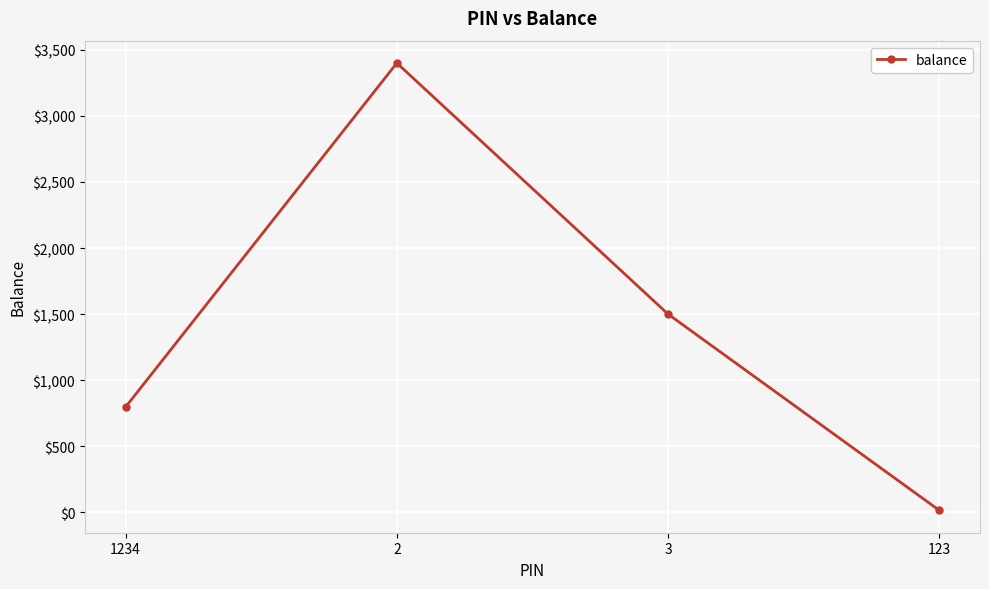

What is the label of the 3rd point from the left?

3